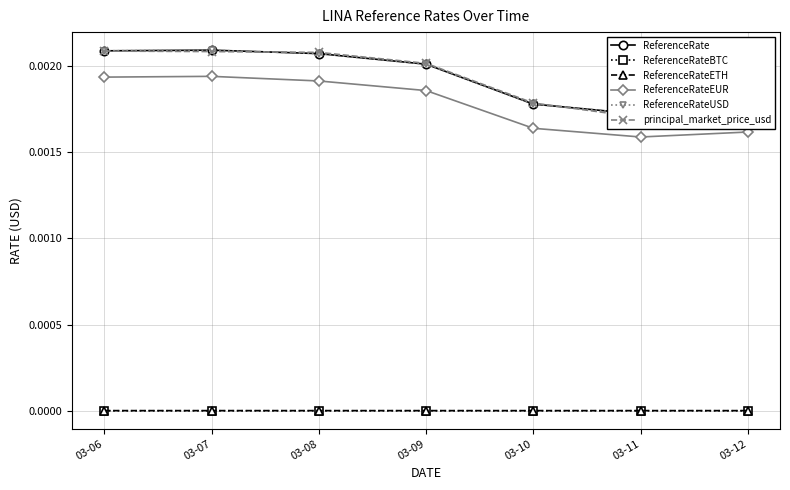

At which category is the sum across all series the highest?

03-07